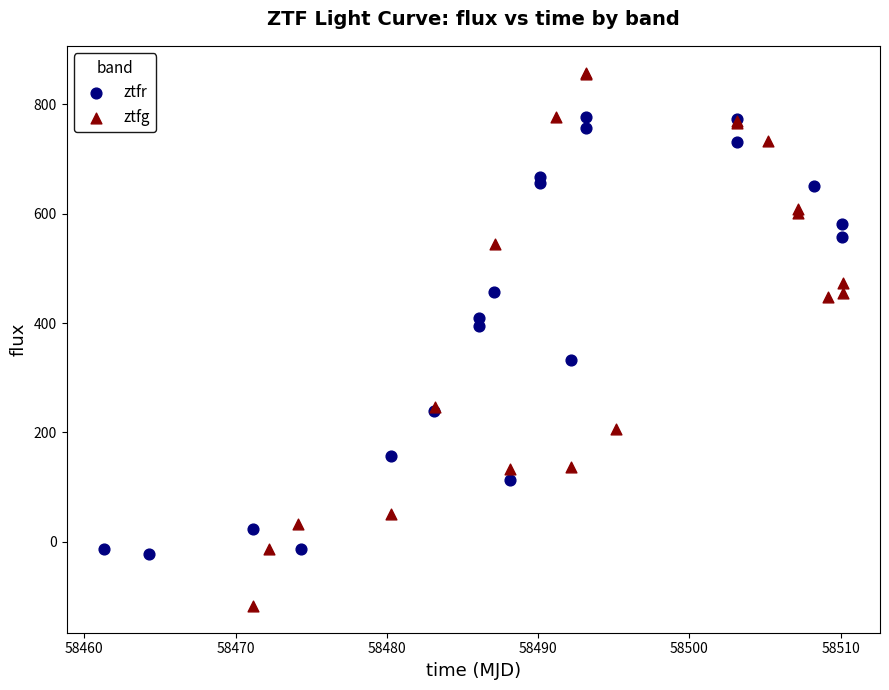

Which series has the widest spread of Y values?

ztfg